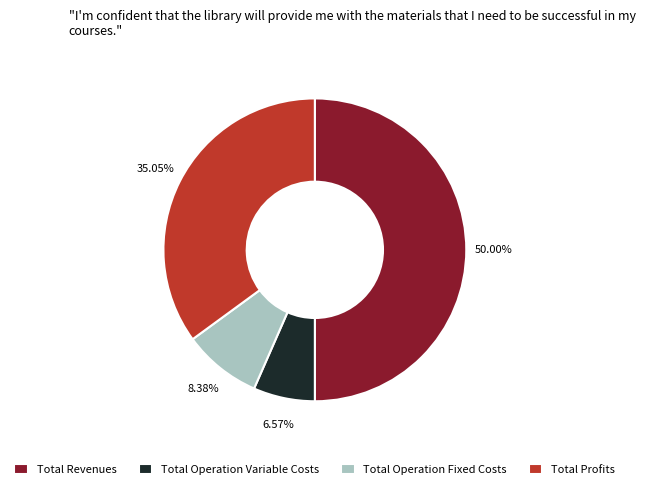

True or false: Total Operation Variable Costs accounts for 7% of the total.

True